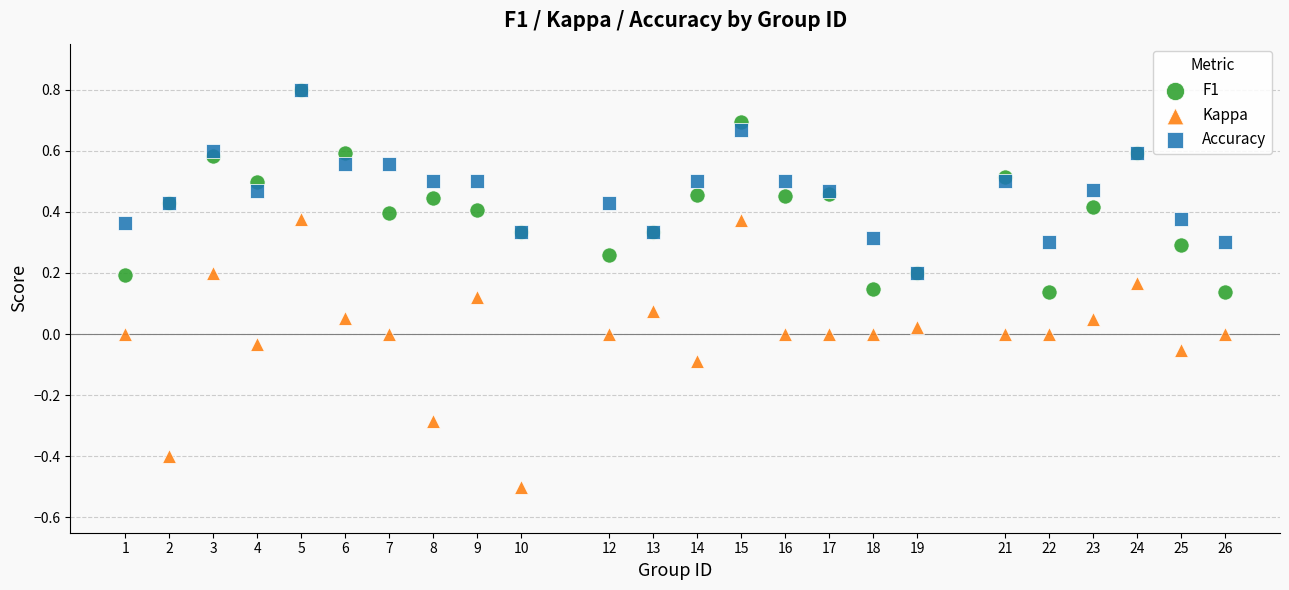

What are all the series names shown in the legend?

F1, Kappa, Accuracy